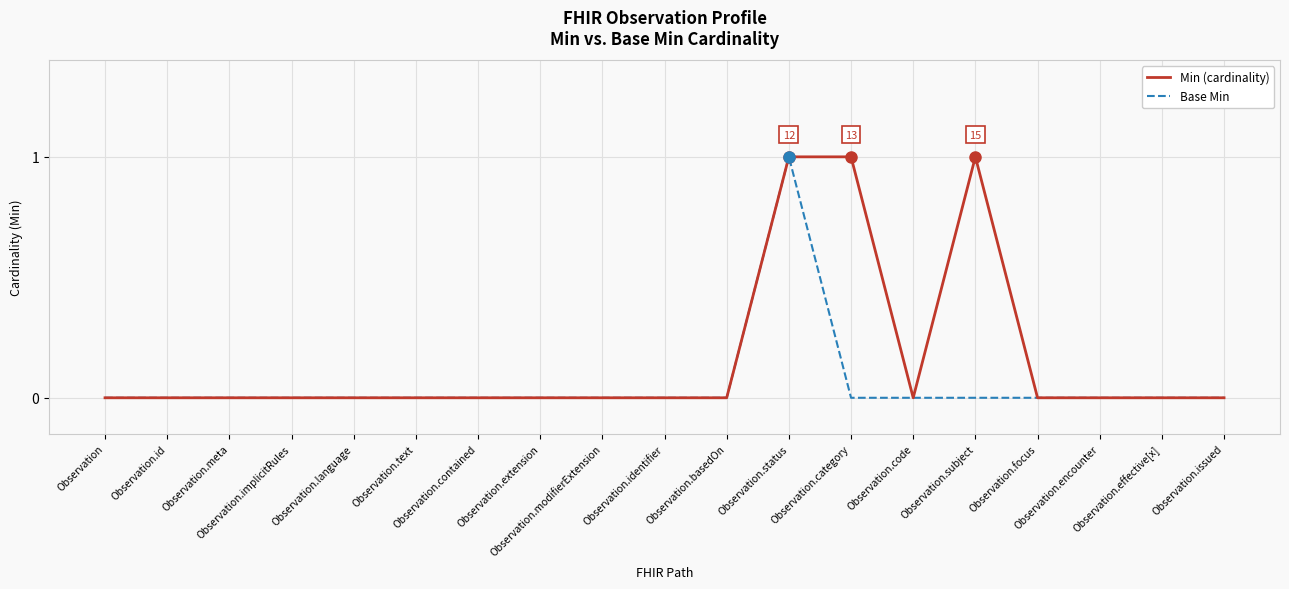

Which series has the largest total across all categories?

Min (cardinality)